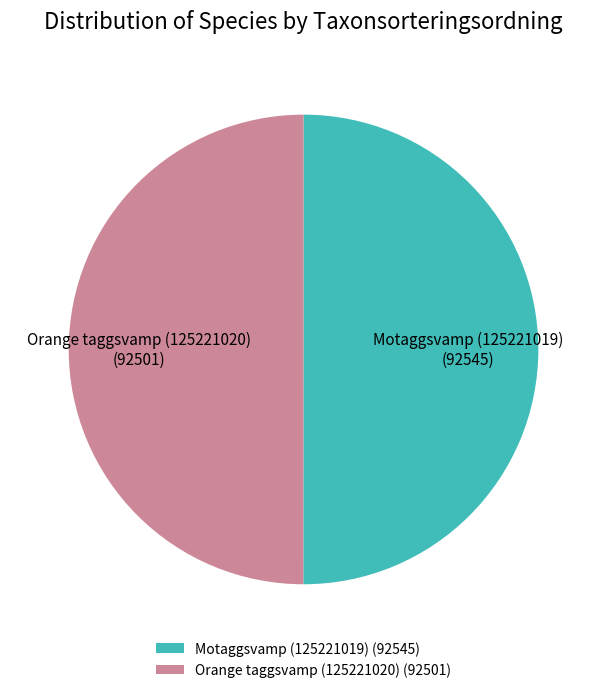

Approximately how many times larger is the value at Motaggsvamp (125221019) compared to Orange taggsvamp (125221020)?

1.0